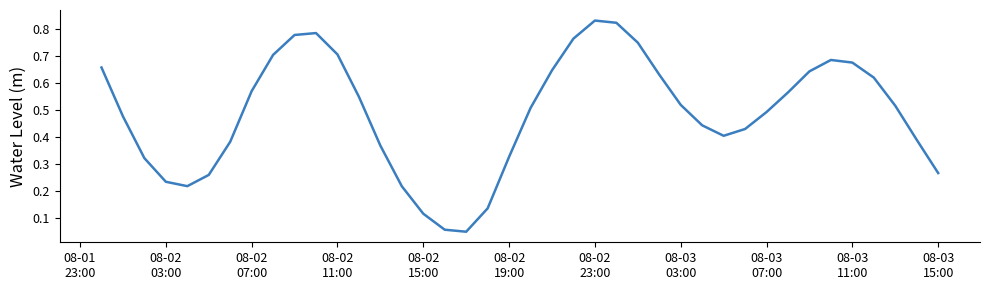

Reading left to right, transcribe all the data shown in this chart.

0.7	0.5	0.3	0.2	0.2	0.3	0.4	0.6	0.7	0.8	0.8	0.7	0.6	0.4	0.2	0.1	0.1	0.1	0.1	0.3	0.5	0.6	0.8	0.8	0.8	0.8	0.6	0.5	0.4	0.4	0.4	0.5	0.6	0.6	0.7	0.7	0.6	0.5	0.4	0.3